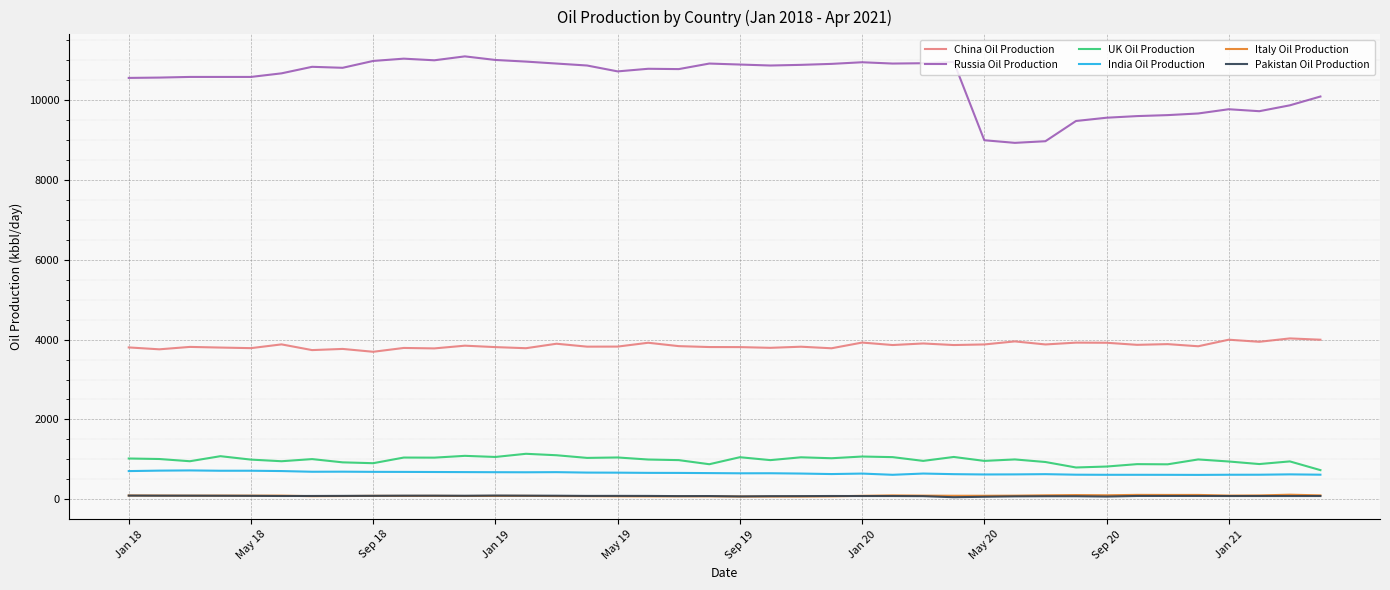

What is the greatest value displayed?

11090.0